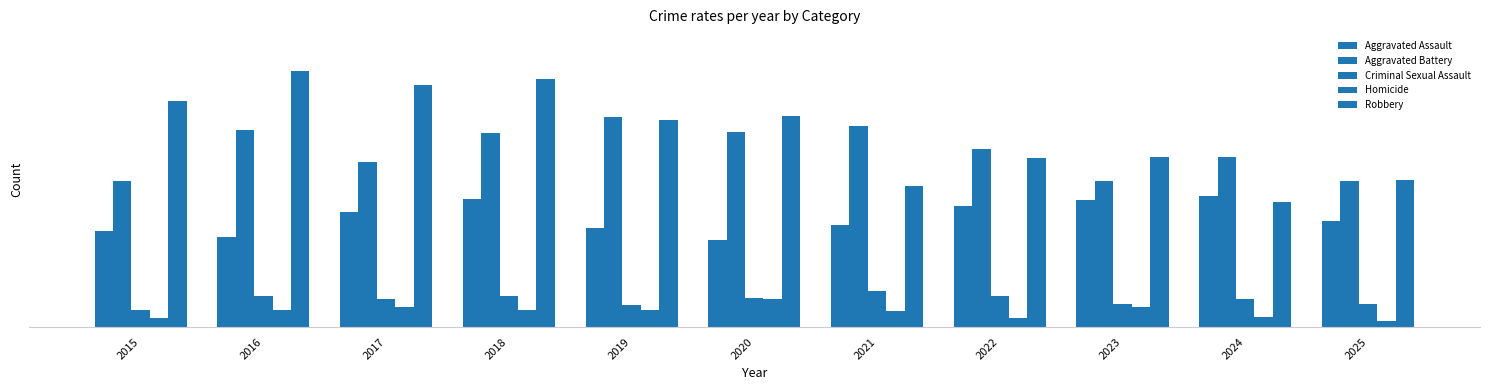

What is the difference between the maximum and minimum values in the Aggravated Battery series?

44